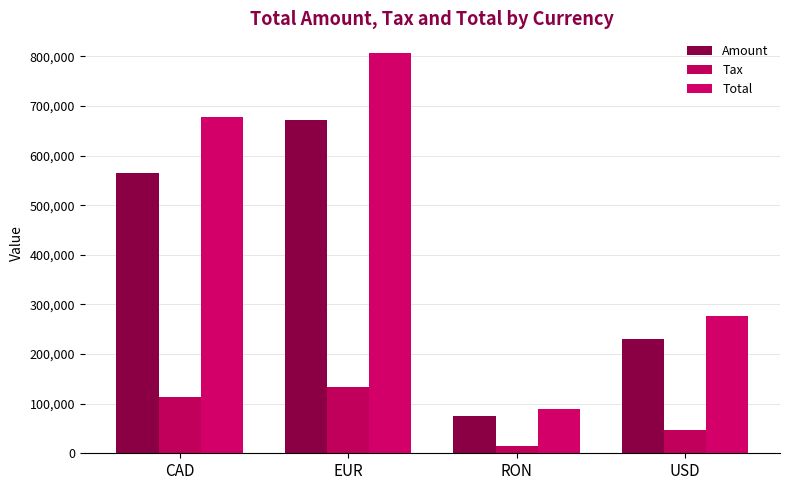

Is the value of Tax at USD greater than the value of Amount at CAD?

No